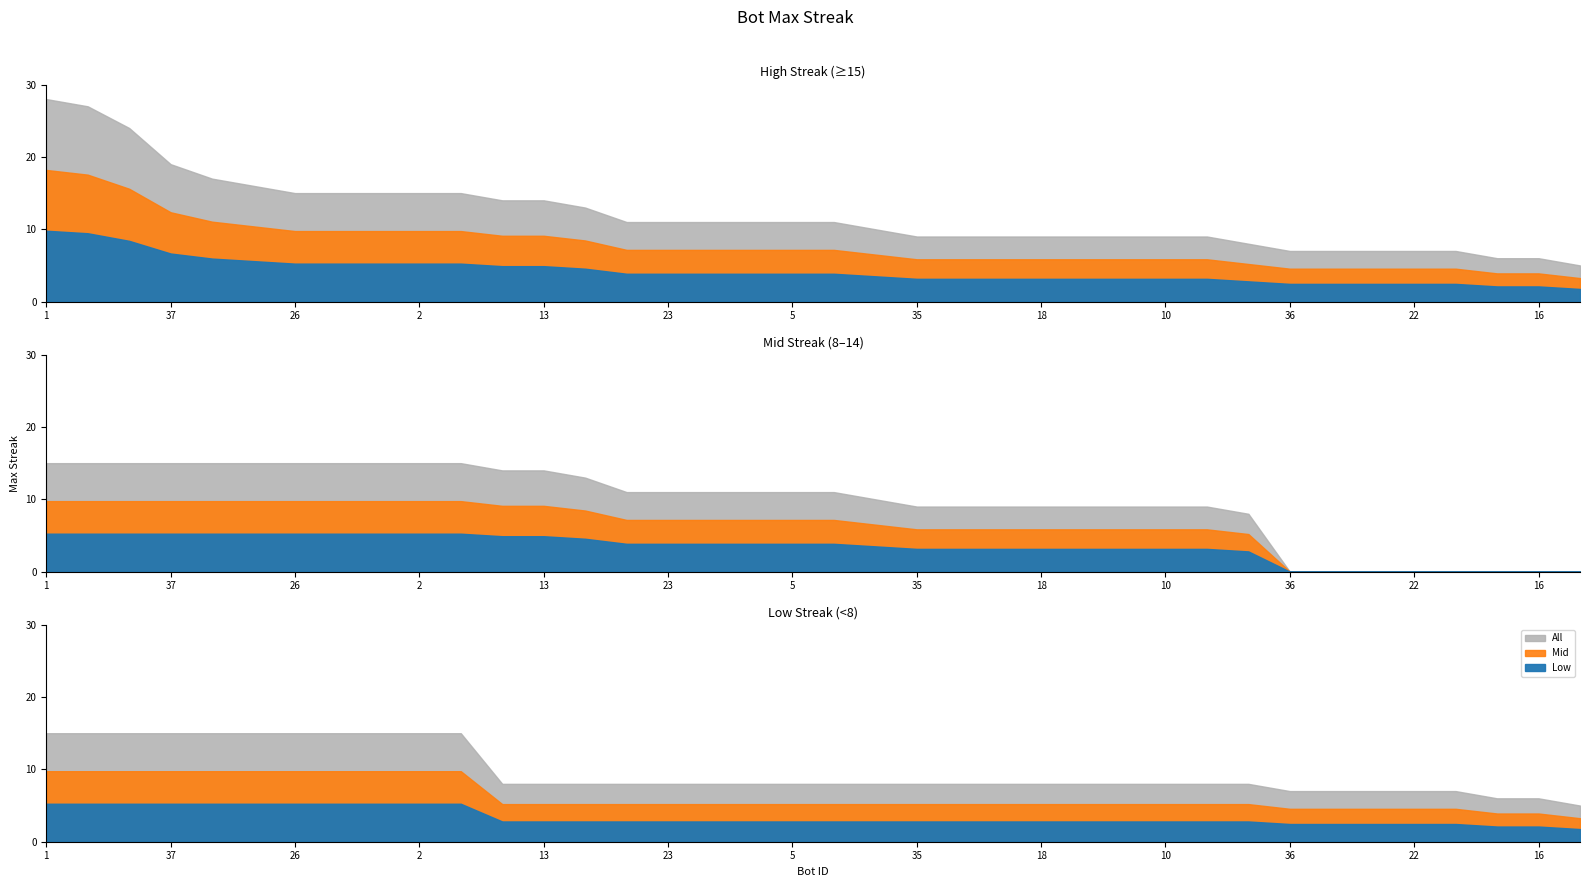

True or false: the data shows 9 at 17.

True